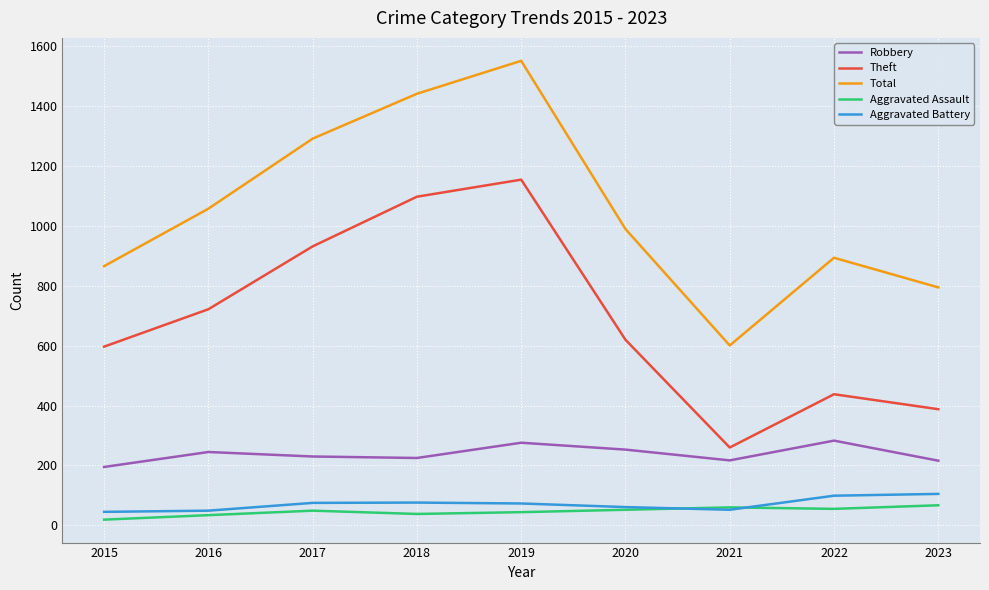

What is the sum of all Aggravated Assault values?

418